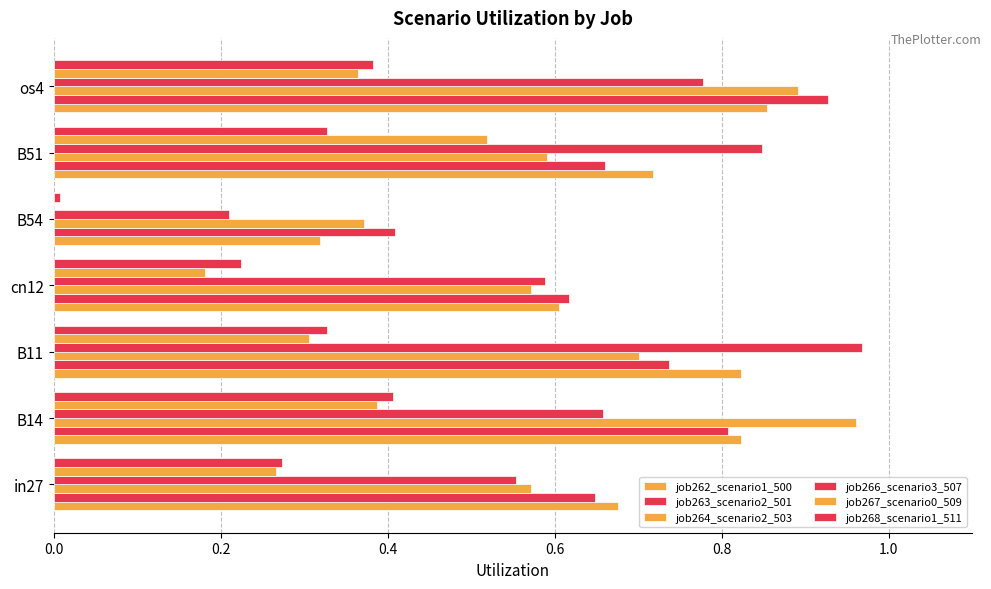

How many values in job267_scenario0_509 are above zero?

6